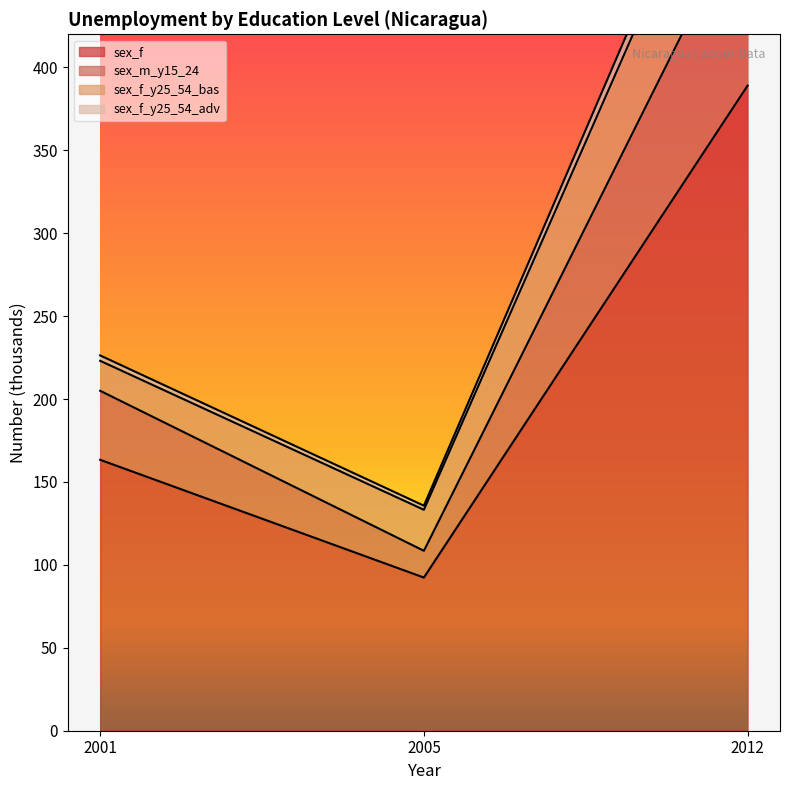

What is the maximum value for sex_f?

389.1